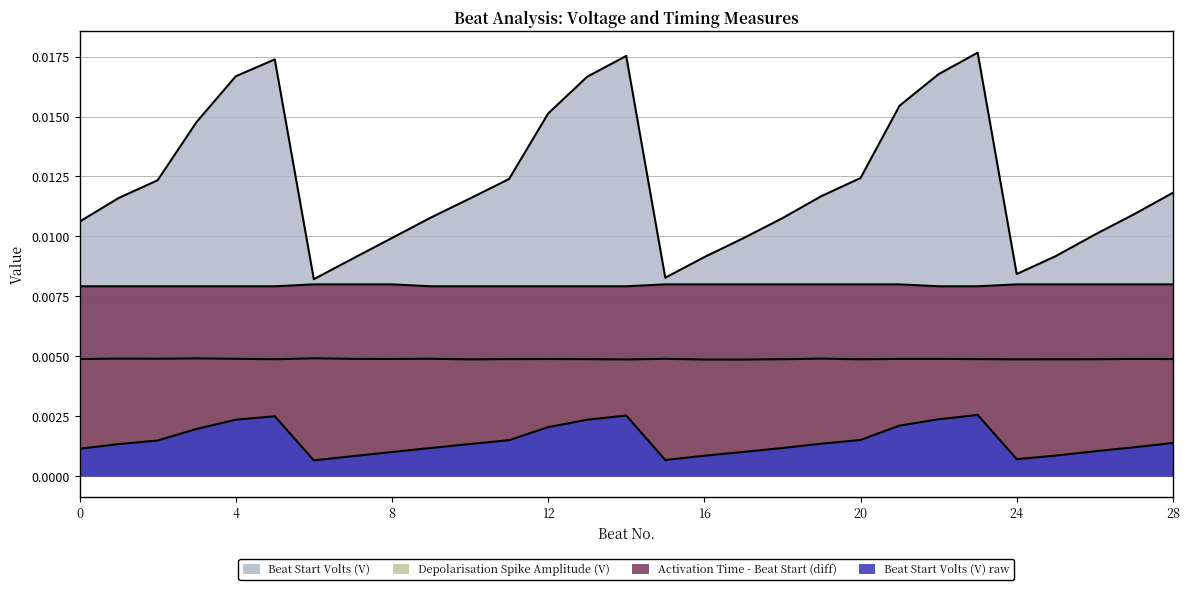

Where is the first local maximum for Activation Time - Beat Start (diff)?

1